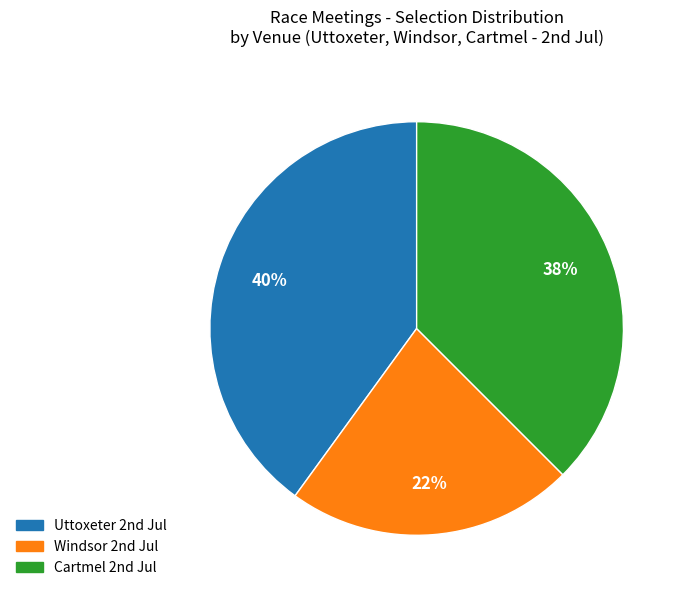

Is there any slice that represents more than half of the pie?

No